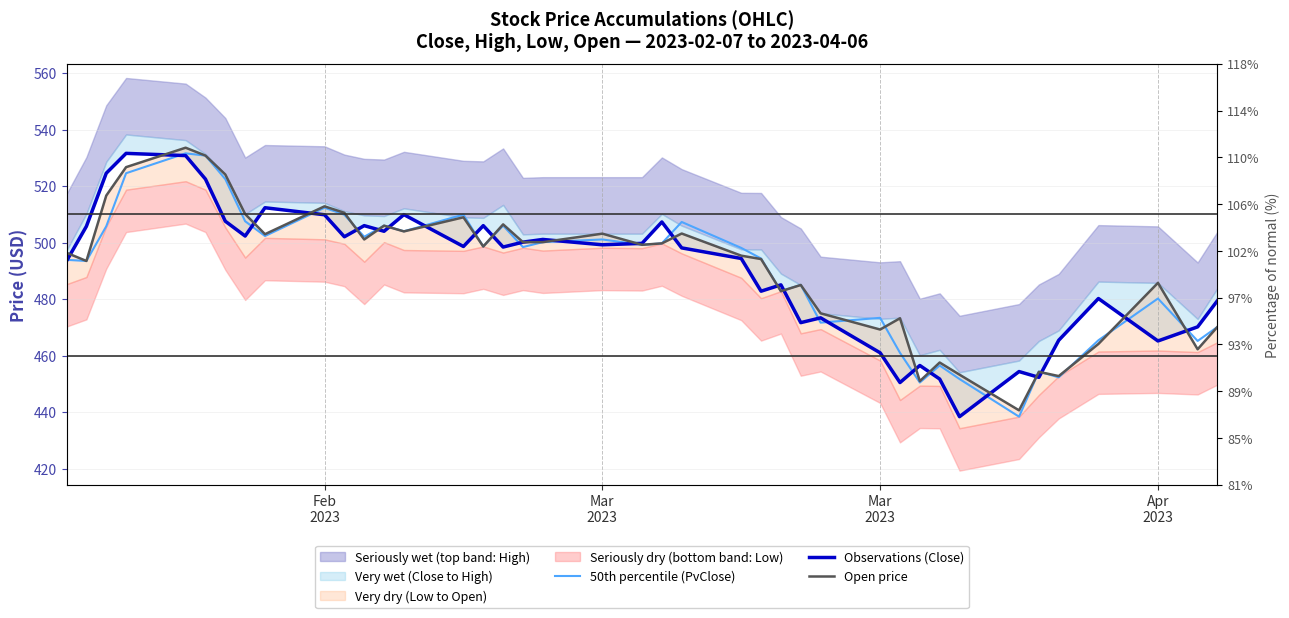

In Observations (Close), how many points are higher than both neighbors (excluding endpoints)?

12